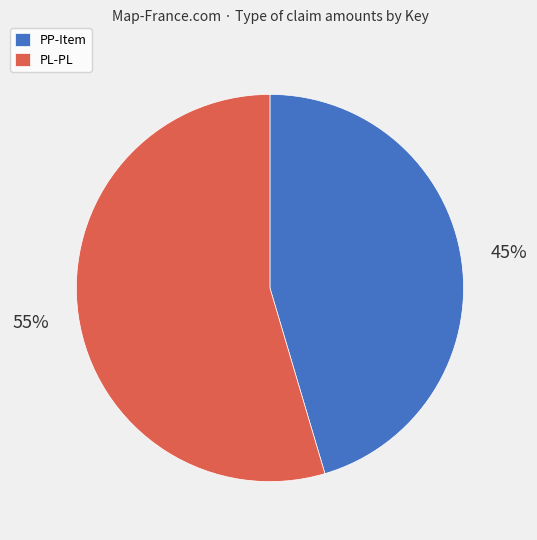

How many segments does this pie chart have?

2